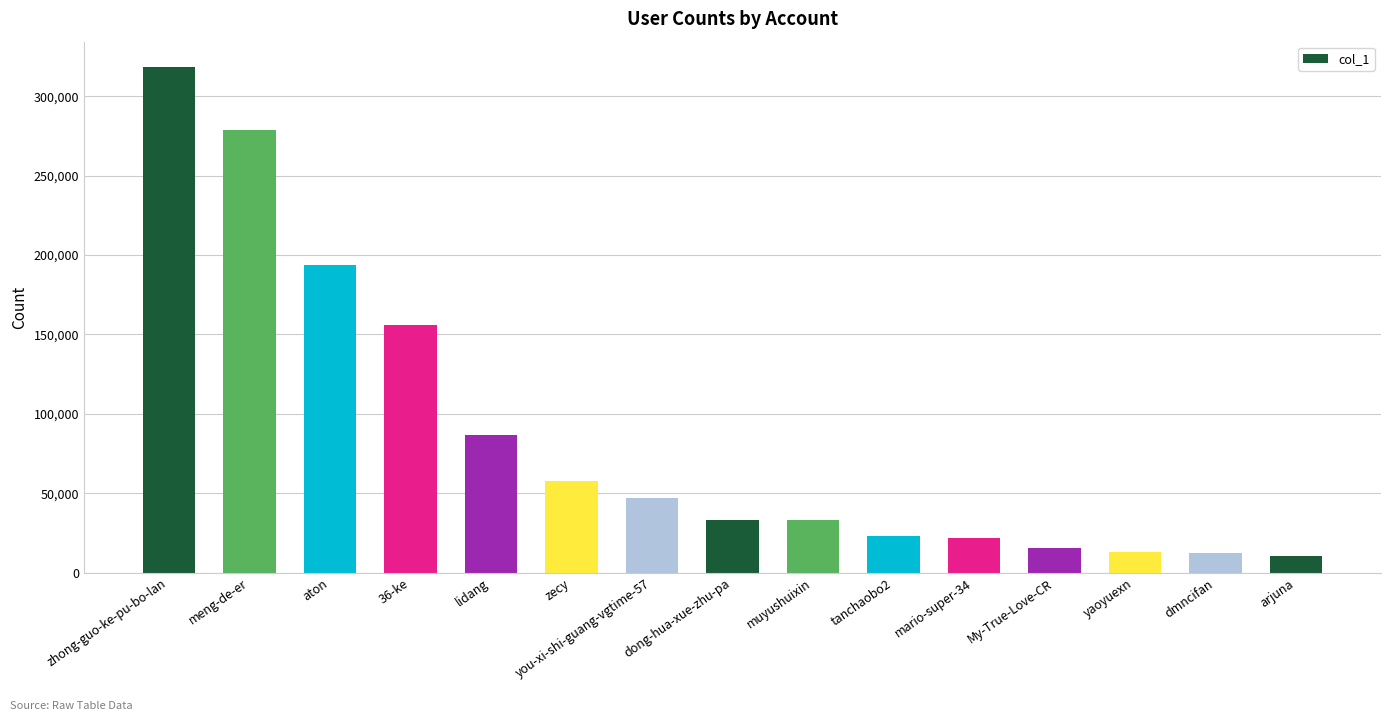

What is the value of the 2nd bar from the left?

278966